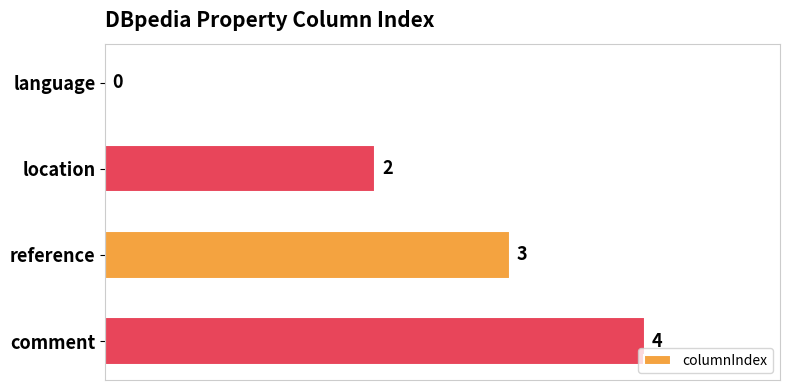

The value at location is 2. True or false?

True